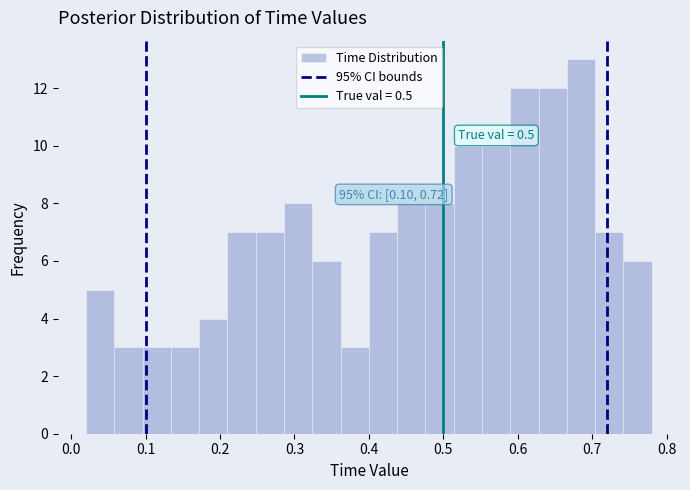

Read against the x-axis, roughly where is the centre of the tallest bar?

0.69